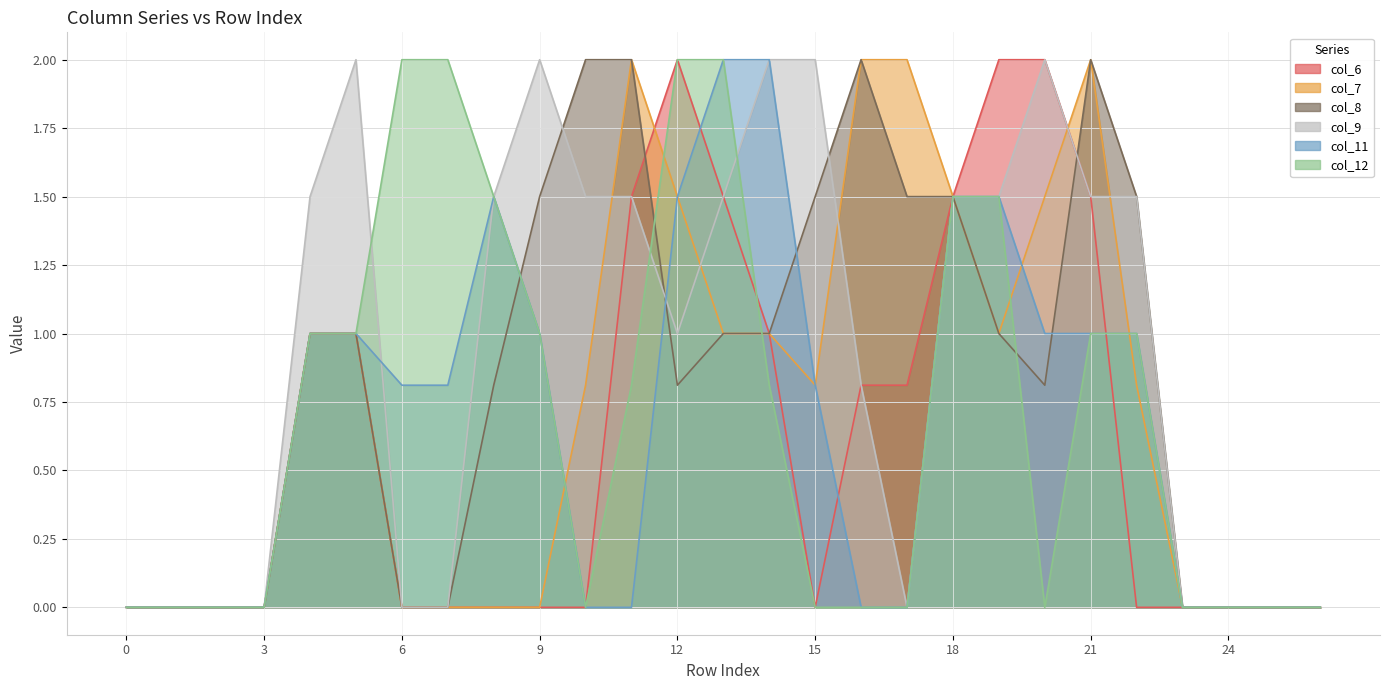

Which category has the highest value in the col_8 series?

10